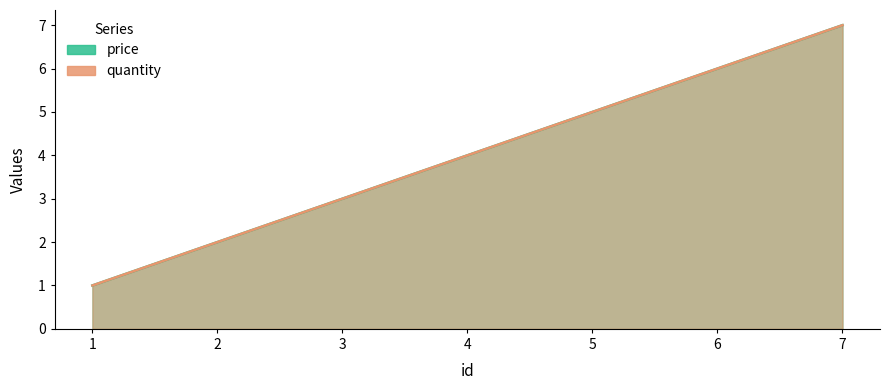

The quantity series shows 4 at 4. True or false?

True